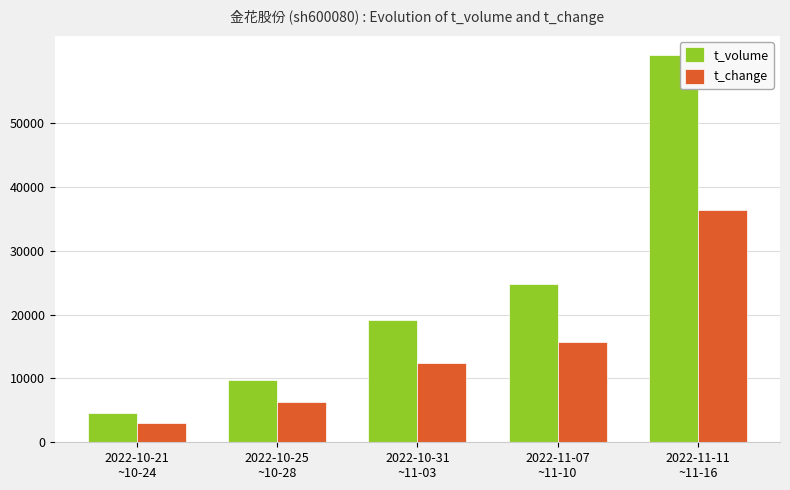

What value does the t_change series have at 2022-11-07
~11-10?

15732.5